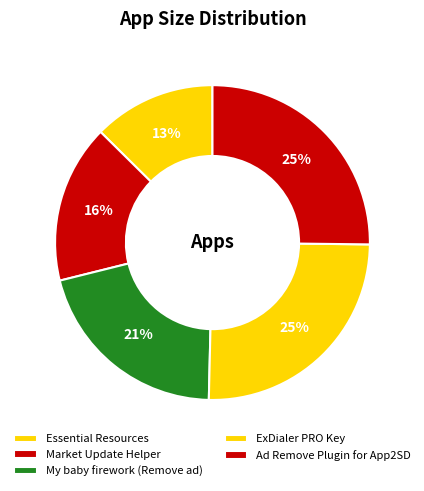

How many segments does this pie chart have?

5